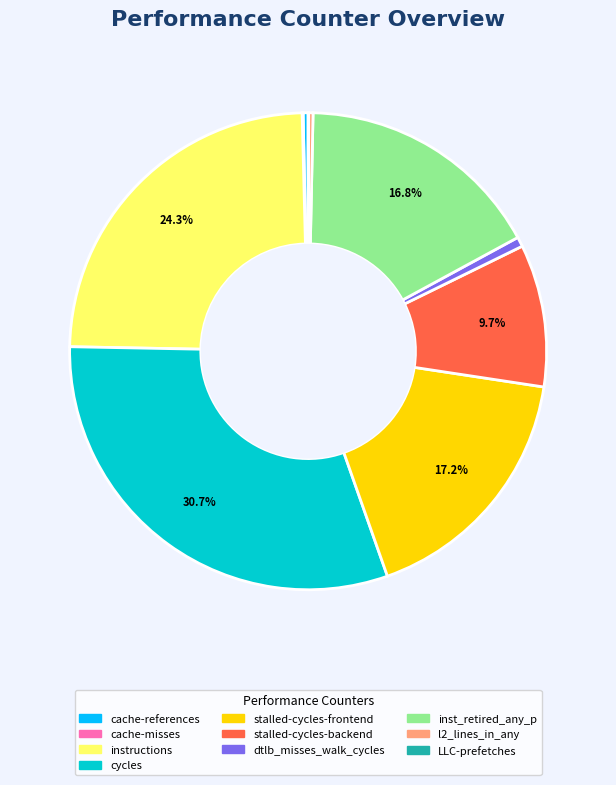

Which has a higher value, cache-references or cycles?

cycles